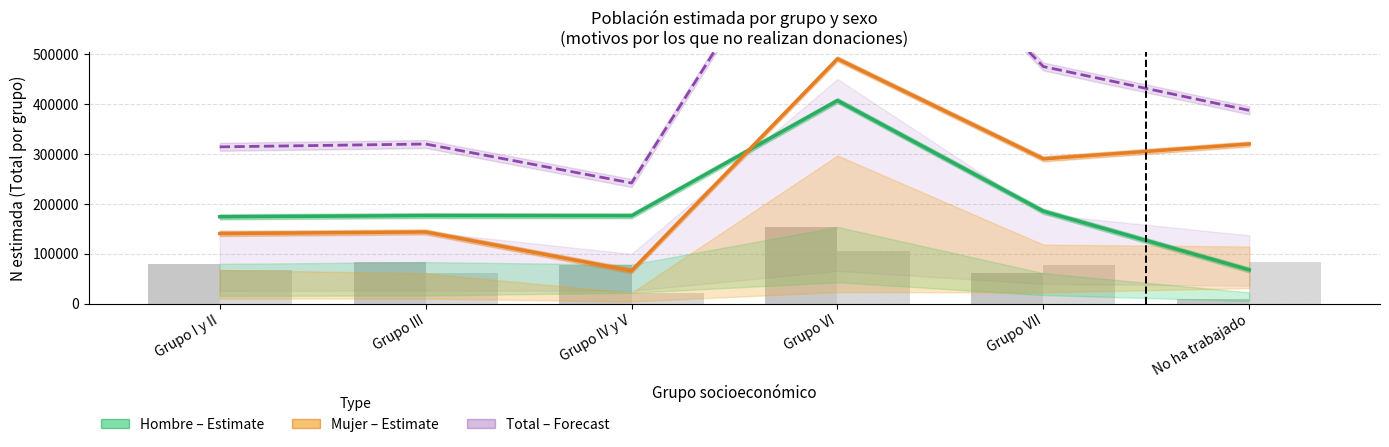

What is the sum of the Hombre (Estimate) values at Grupo I y II and Grupo III?

350380